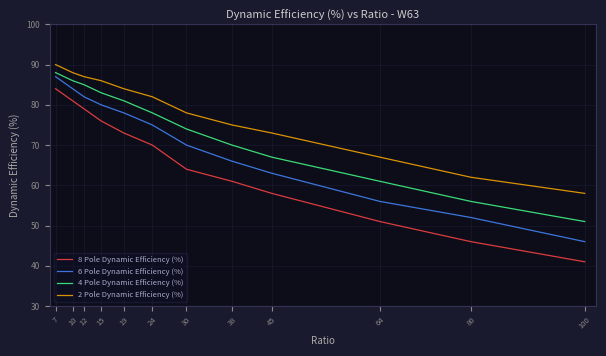

Between 30 and 64, which series saw the biggest shift?

6 Pole Dynamic Efficiency (%)